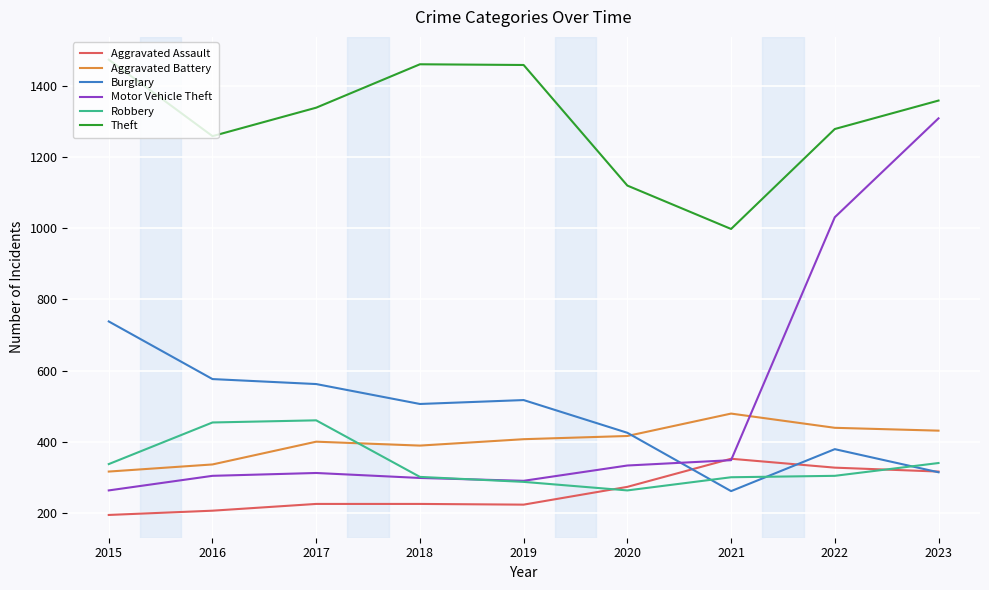

What are all the series names shown in the legend?

Aggravated Assault, Aggravated Battery, Burglary, Motor Vehicle Theft, Robbery, Theft